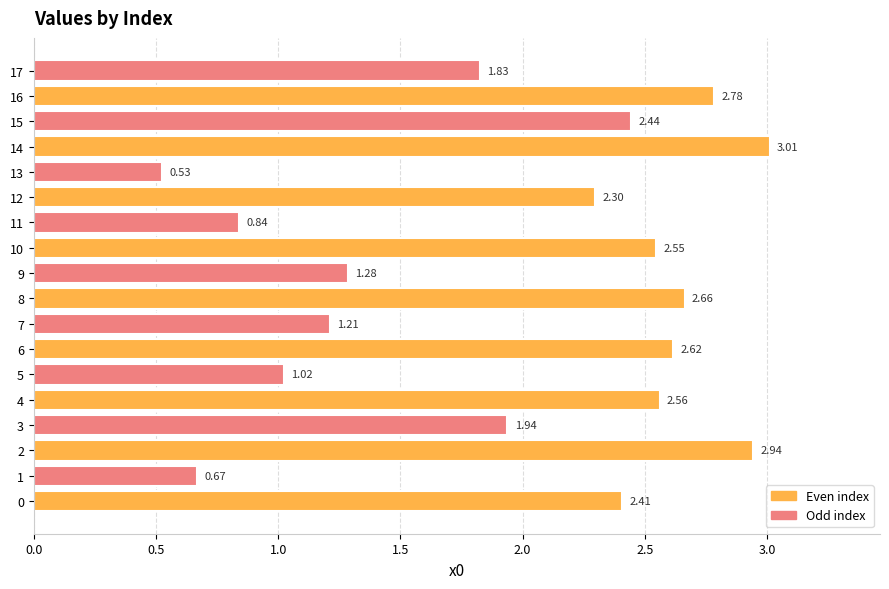

What is the change in value from 10 to 13?

-2.0